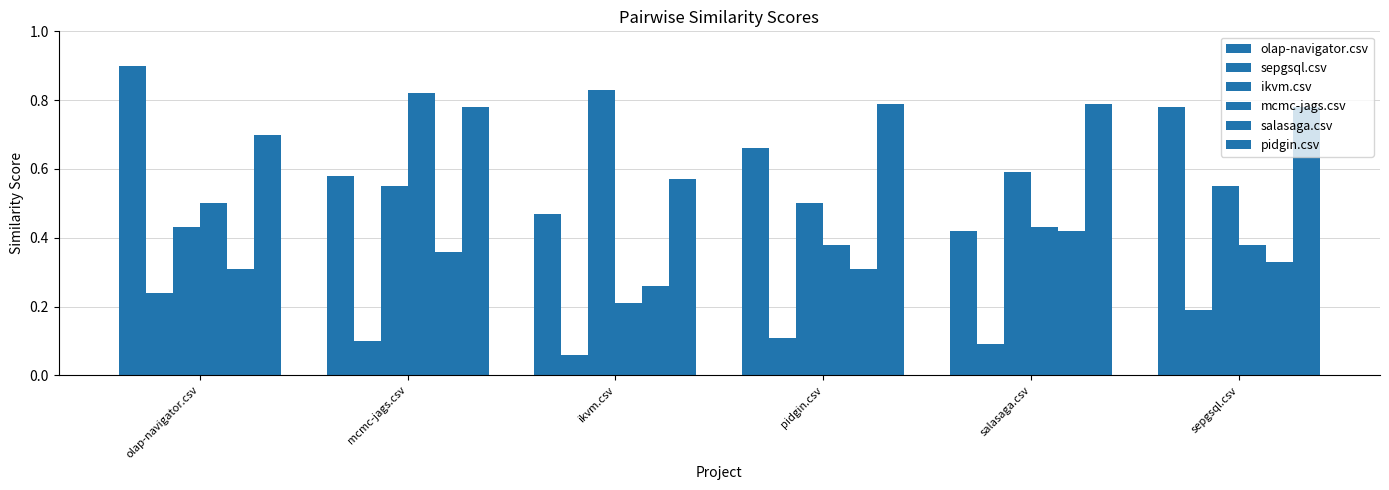

How many series are shown in this chart?

6